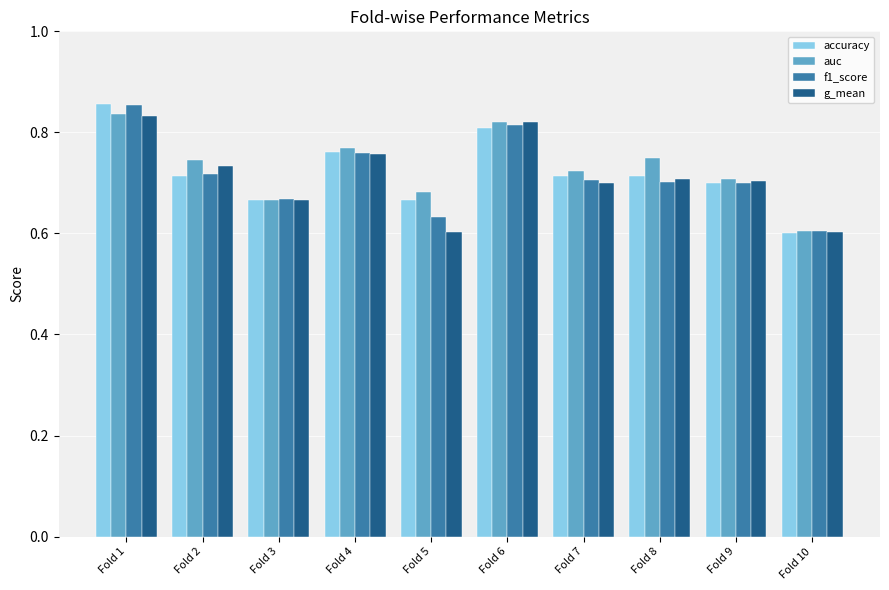

What is the sum of all accuracy values?

7.2